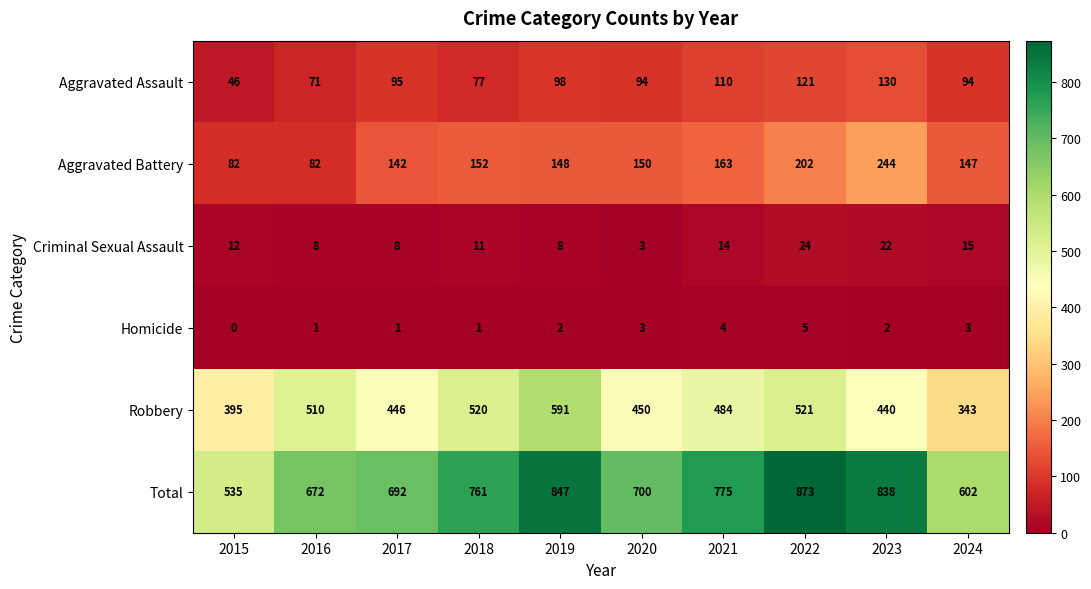

Rank the series by their maximum value, from highest to lowest.

Total, Robbery, Aggravated Battery, Aggravated Assault, Criminal Sexual Assault, Homicide